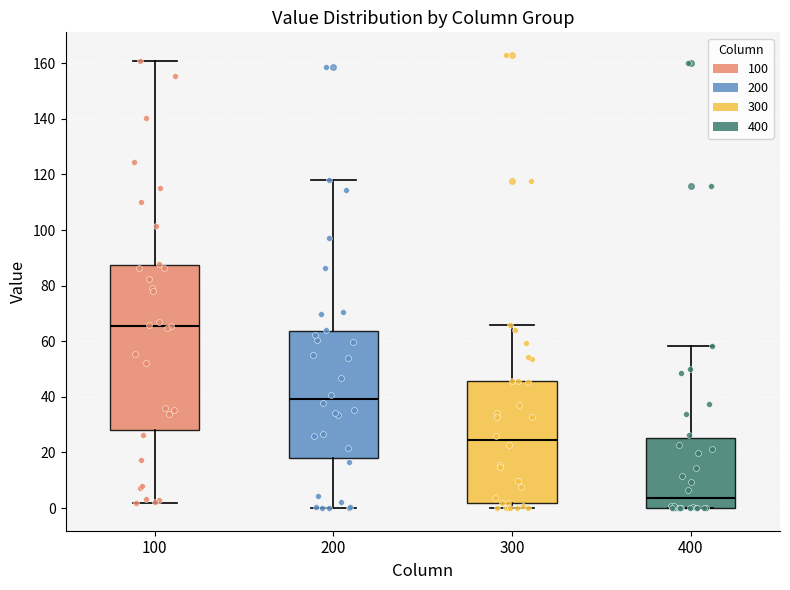

Reading left to right, transcribe this box plot: for each box, give where its median line is, the range the box spans, and where its two whiskers end, as read against the y-axis. The values are not printed on the chart, so give them approximately, as read against the axis.

100: median 66, box 28 to 88, whiskers 2 to 160
200: median 40, box 18 to 64, whiskers 0 to 118
300: median 24, box 2 to 46, whiskers 0 to 66
400: median 4, box 0 to 26, whiskers 0 to 58